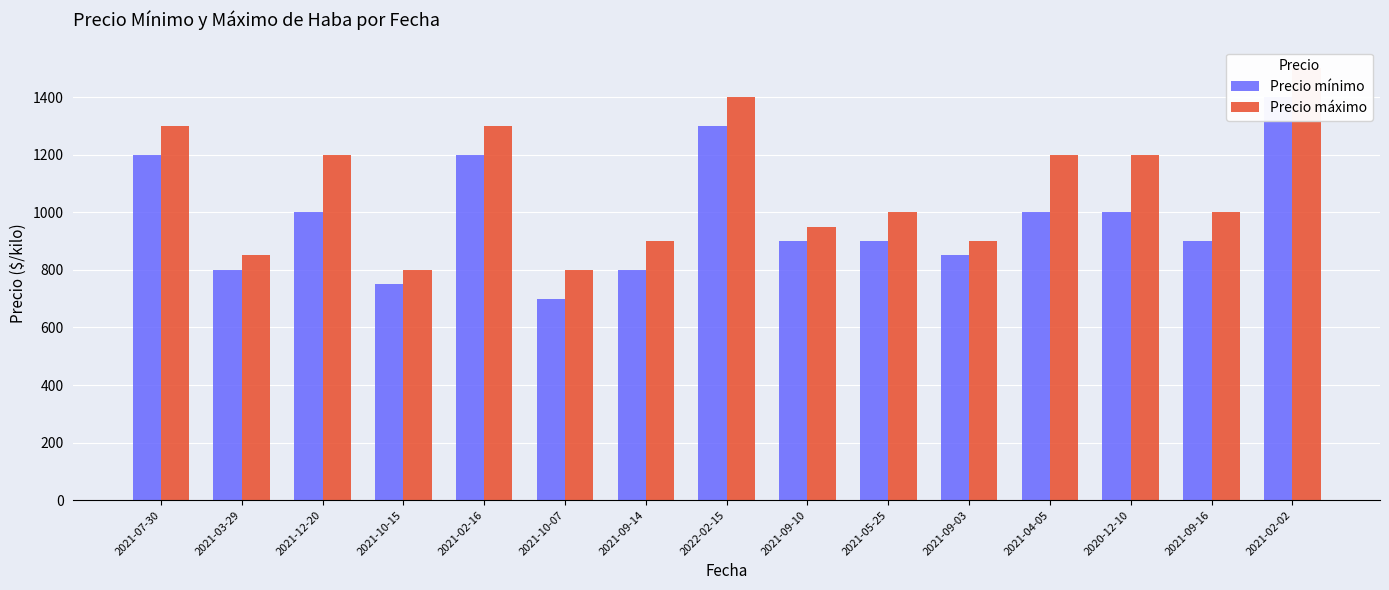

Which series has the largest total across all categories?

Precio máximo